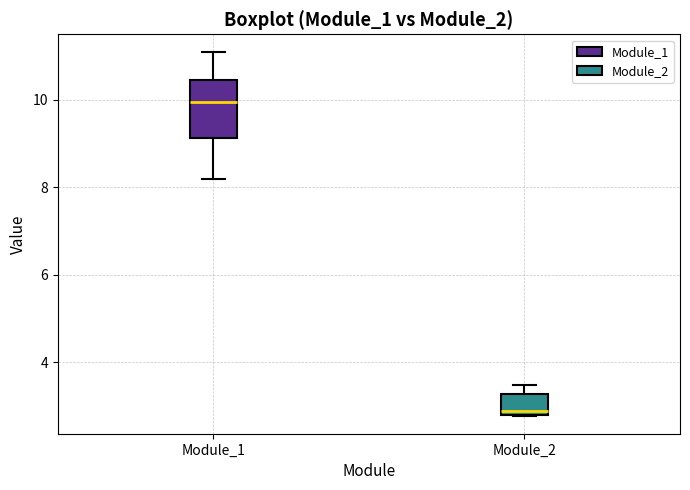

Which box is the tallest, from its lower edge to its upper edge?

Module_1